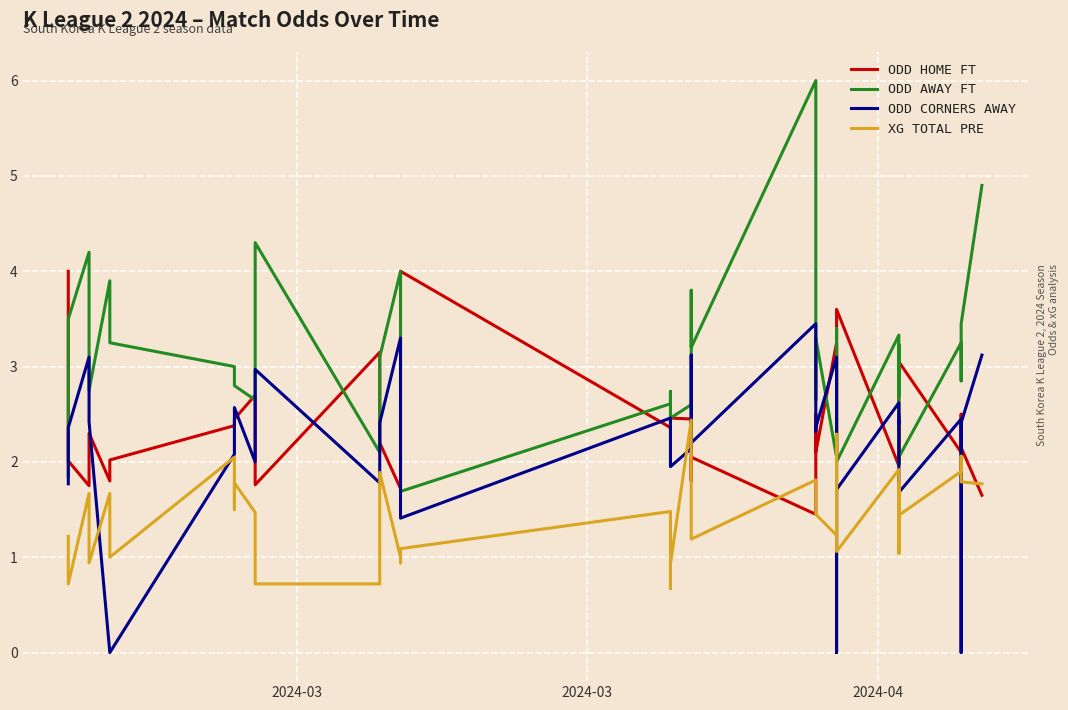

True or false: ODD AWAY FT and XG TOTAL PRE intersect in this chart.

False